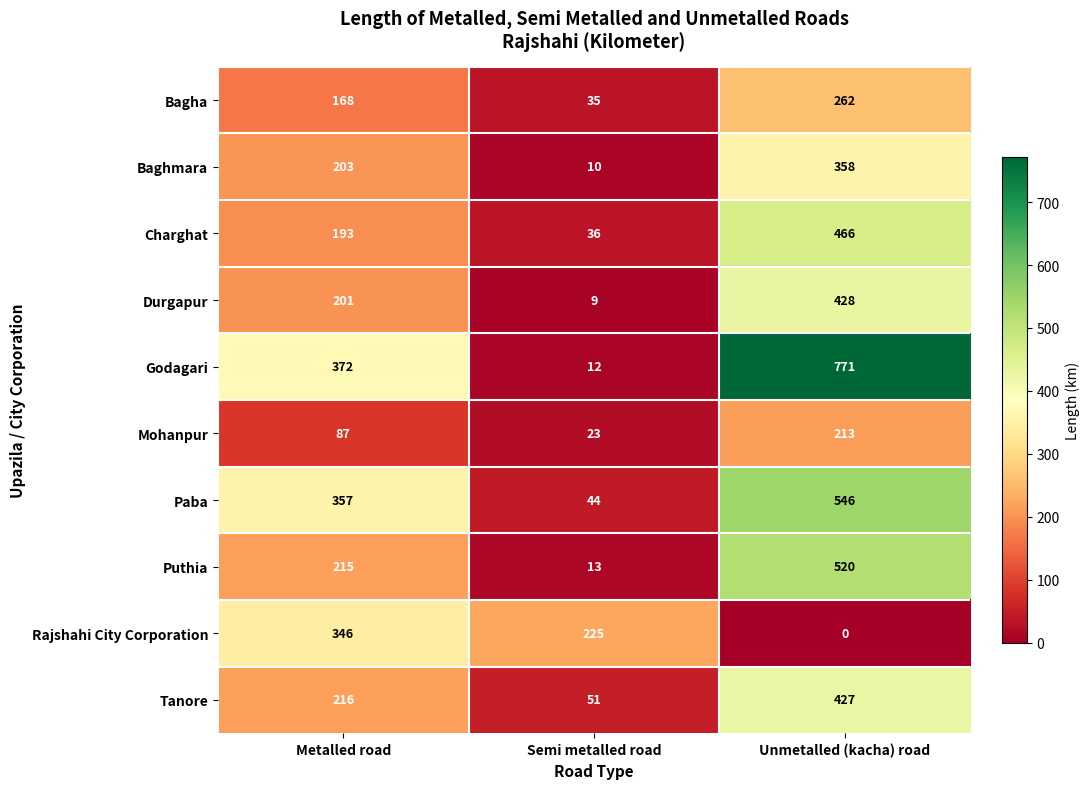

Is the value of Baghmara at Metalled road greater than the value of Durgapur at Metalled road?

Yes